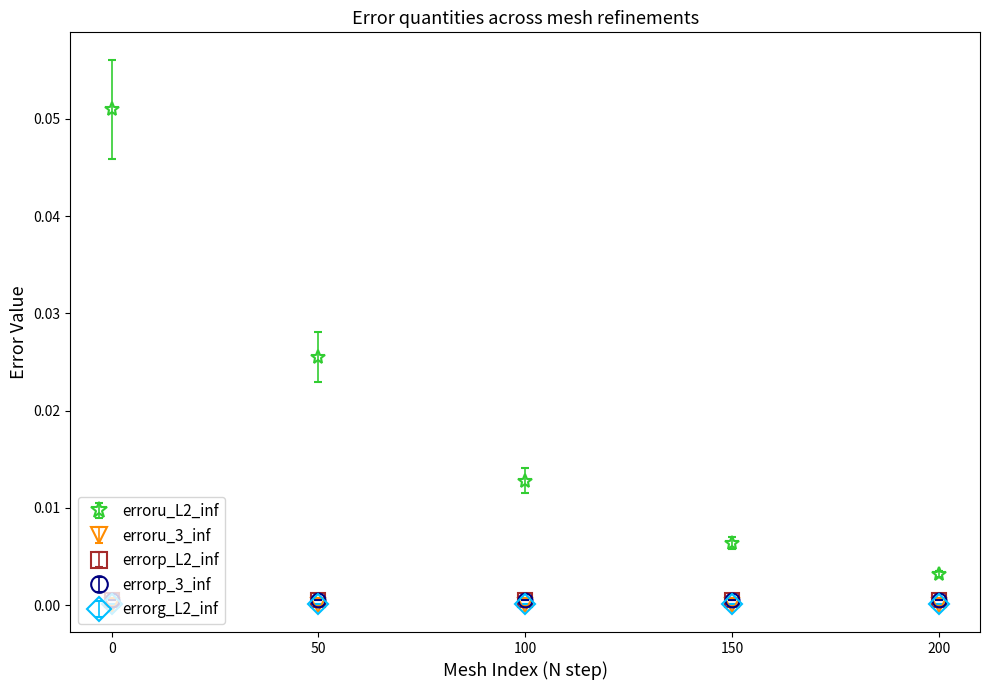

Which series has the largest total across all categories?

erroru_L2_inf